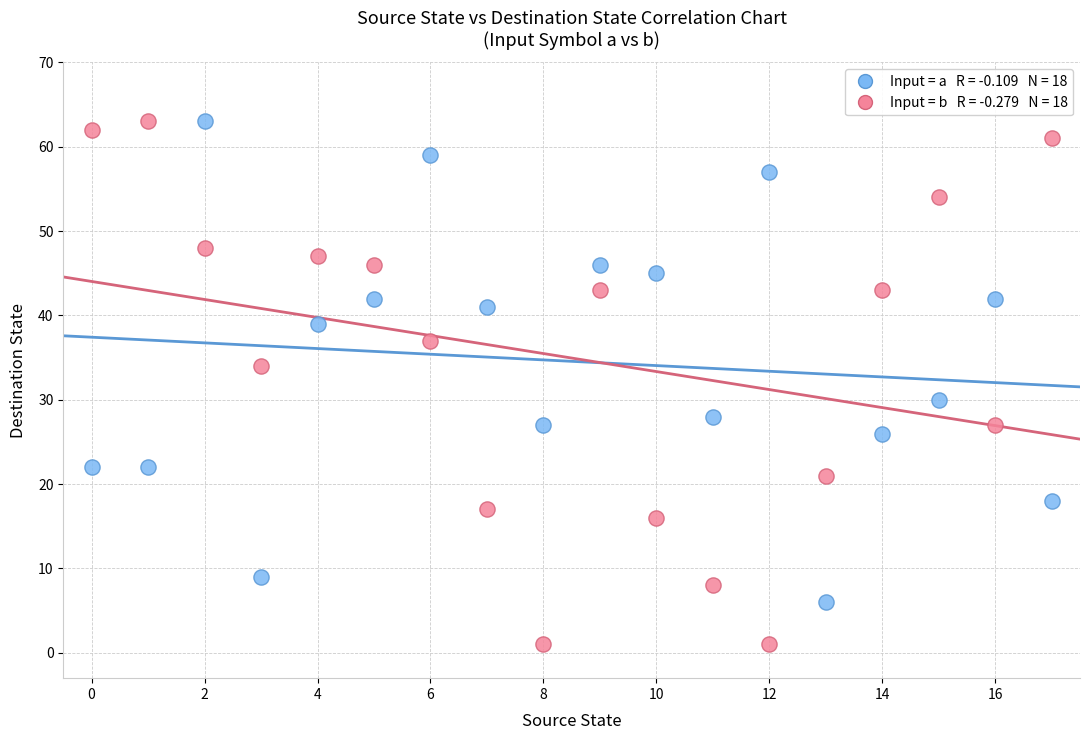

Across all data points, what is the range of Y values (max minus min)?

62